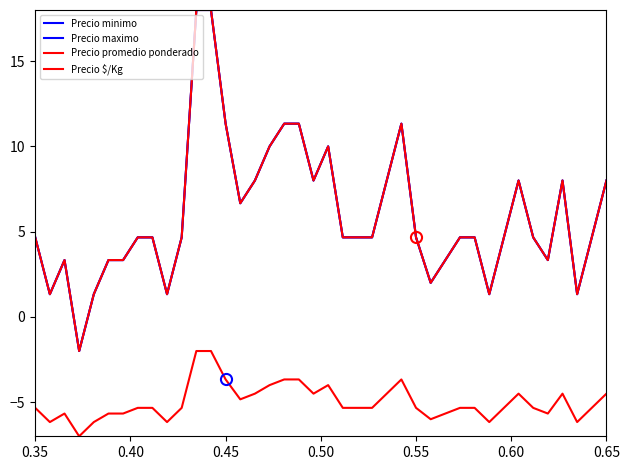

Is this an area chart (filled region under the line)?

No